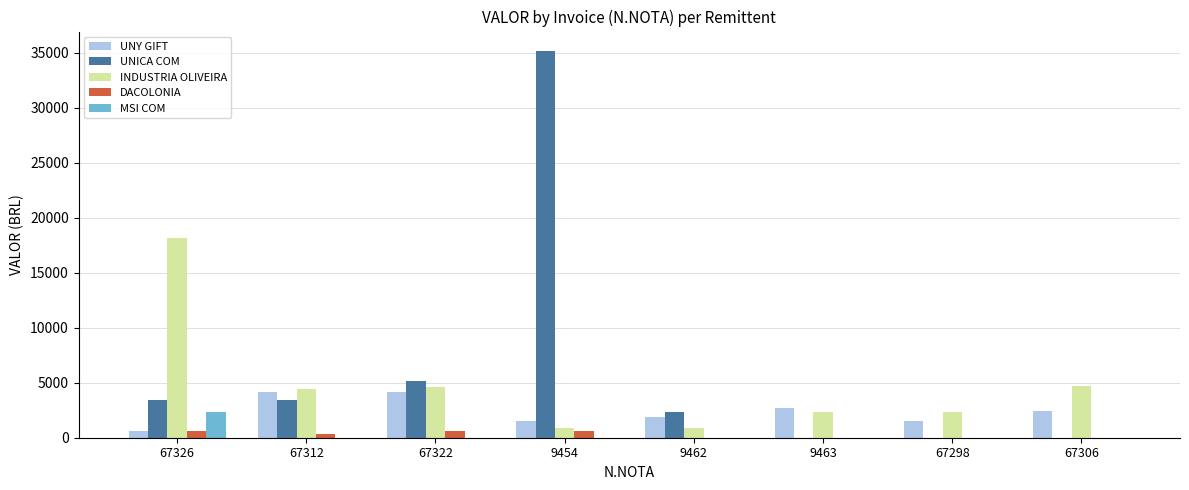

What is the highest value of the UNY GIFT series?

4196.2